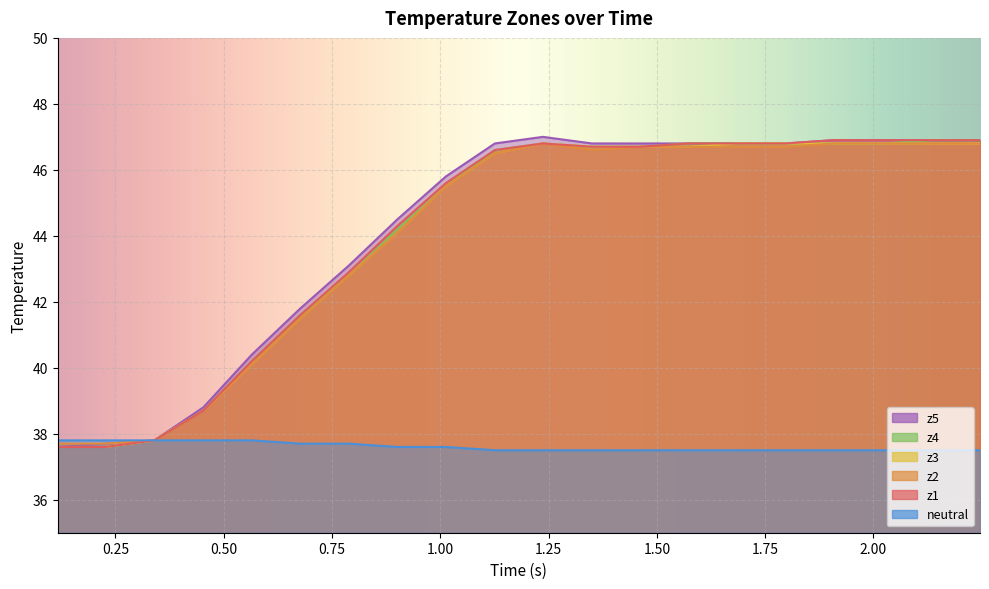

How many data points does each series have?

20